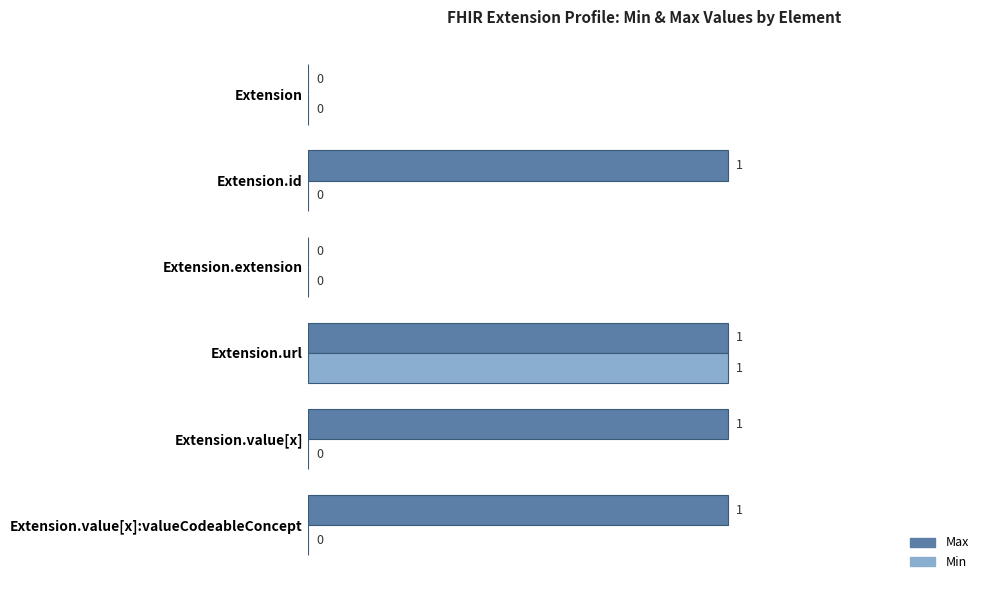

The value of Min at Extension is -1. True or false?

False